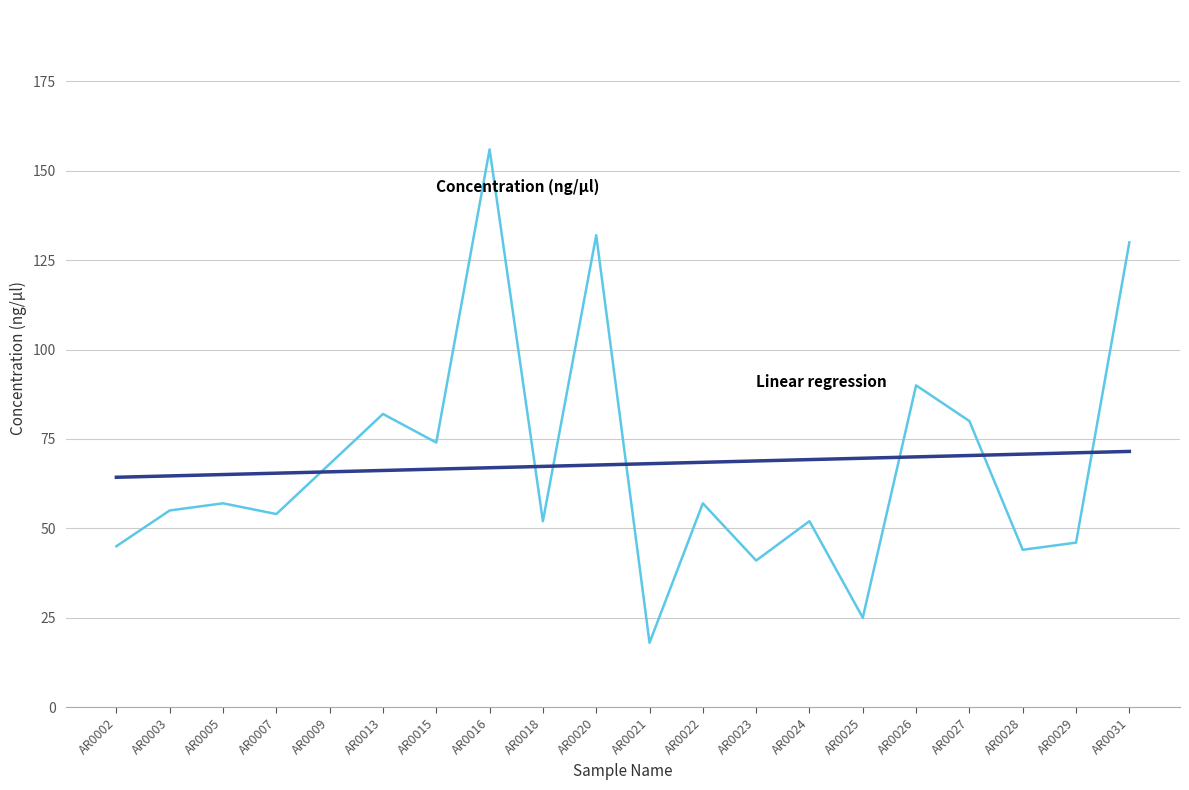

At which category is the sum across all series the highest?

AR0016